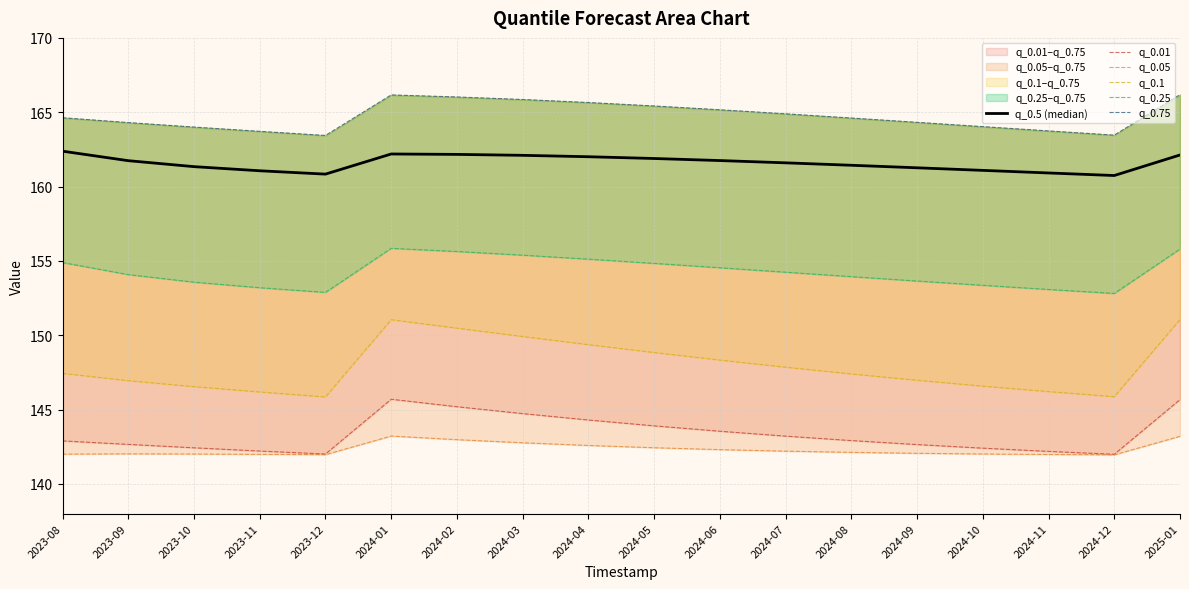

True or false: q_0.25 has more than 1 interior local peaks.

False